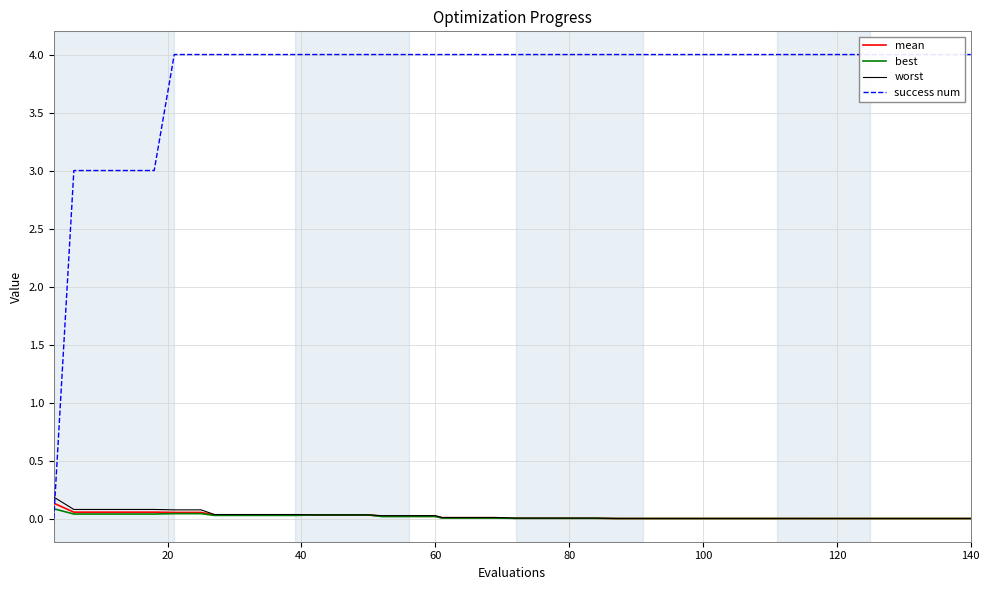

How many series are shown in this chart?

4